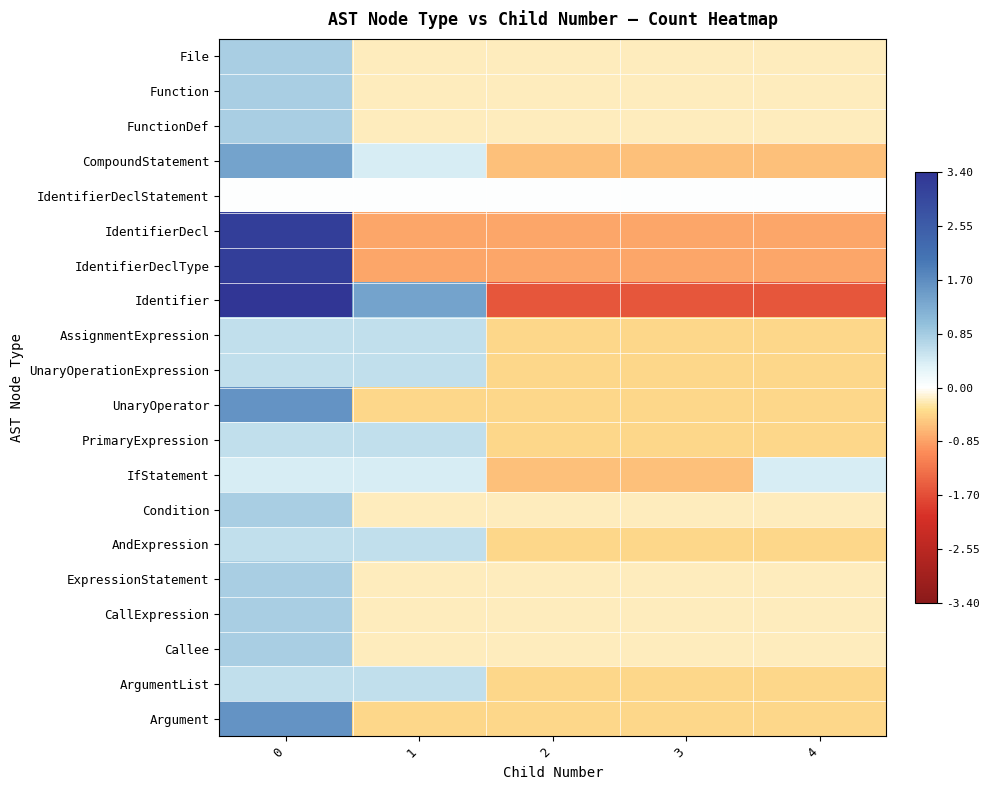

Which series has the widest spread of values?

Identifier